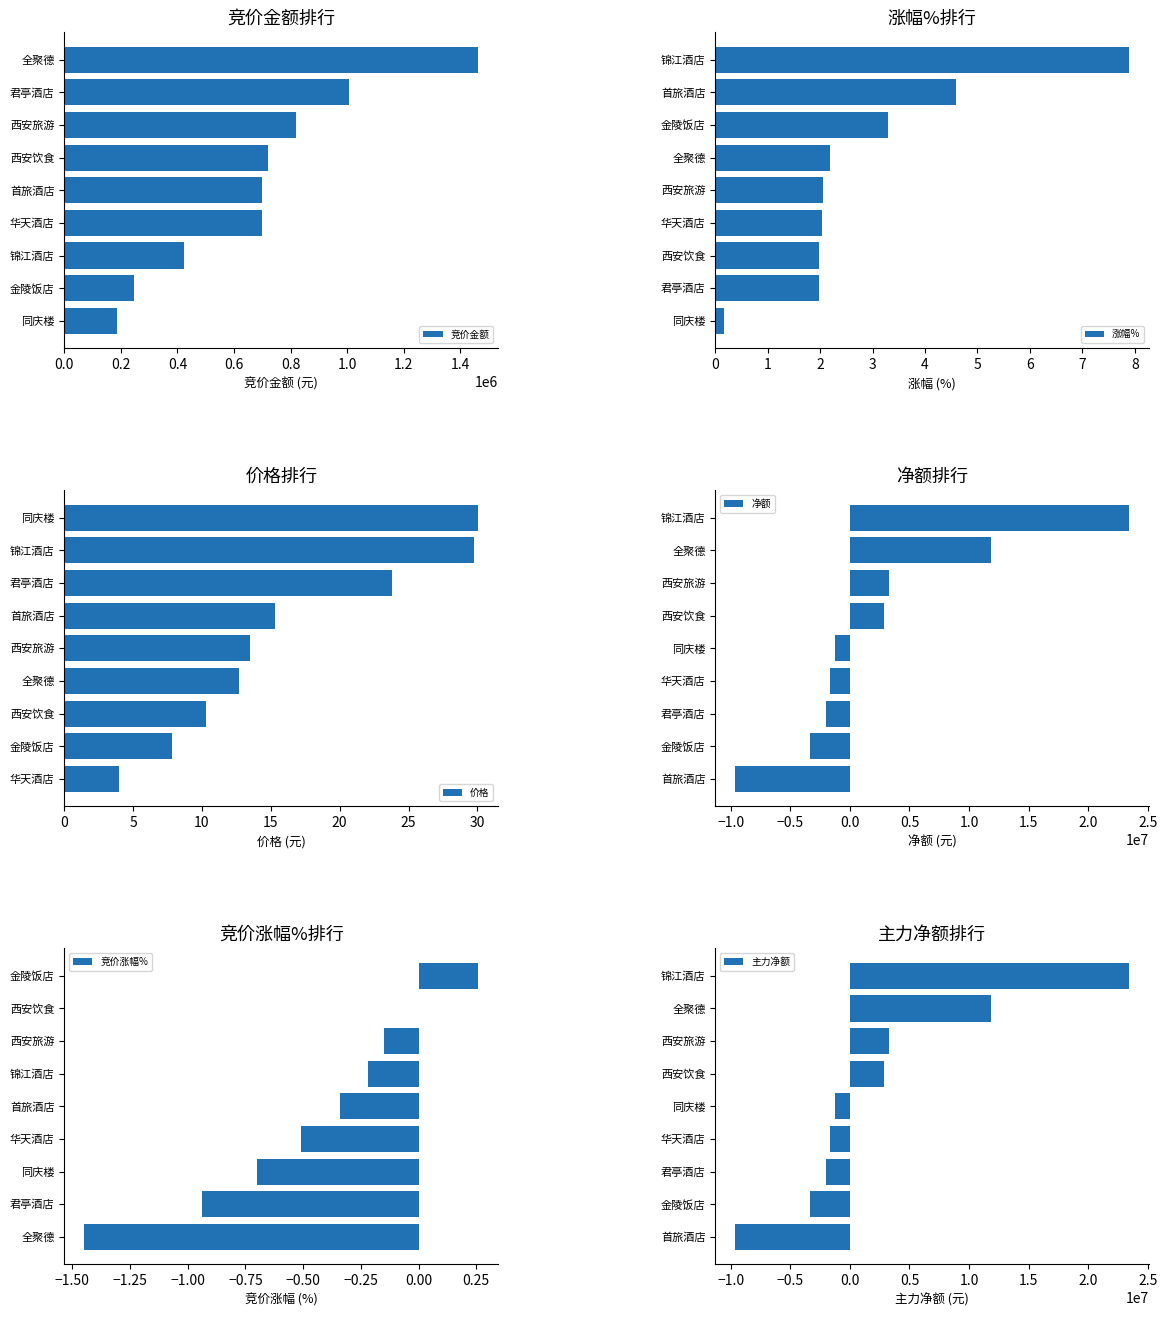

What is the sum of the 竞价金额 values at 同庆楼 and 西安饮食?

907969